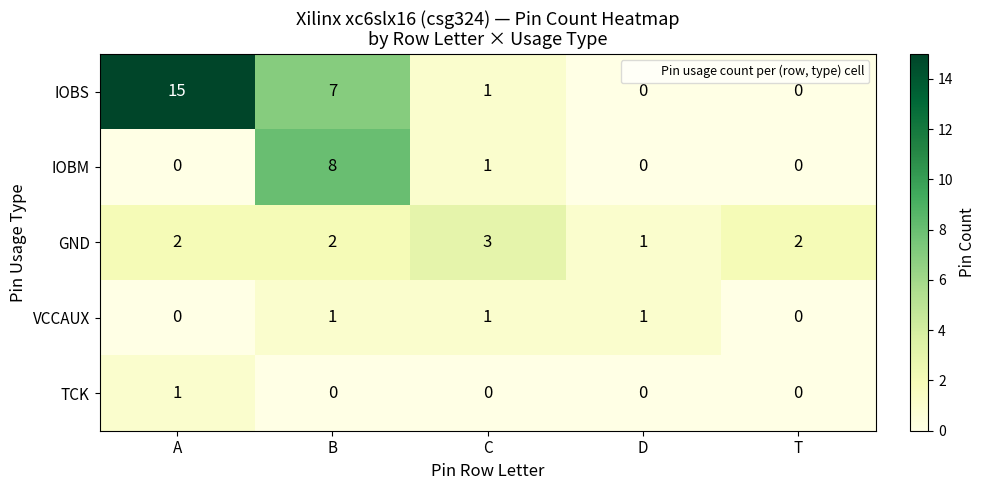

What is the difference between the IOBS values at A and T?

15